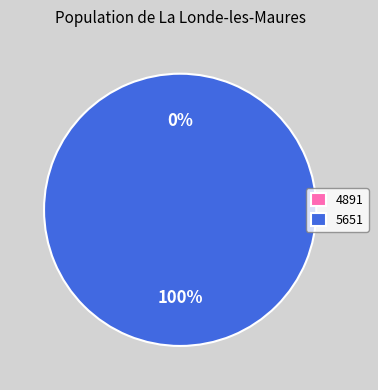

What percentage is the 5651 slice, to the nearest percent?

100%